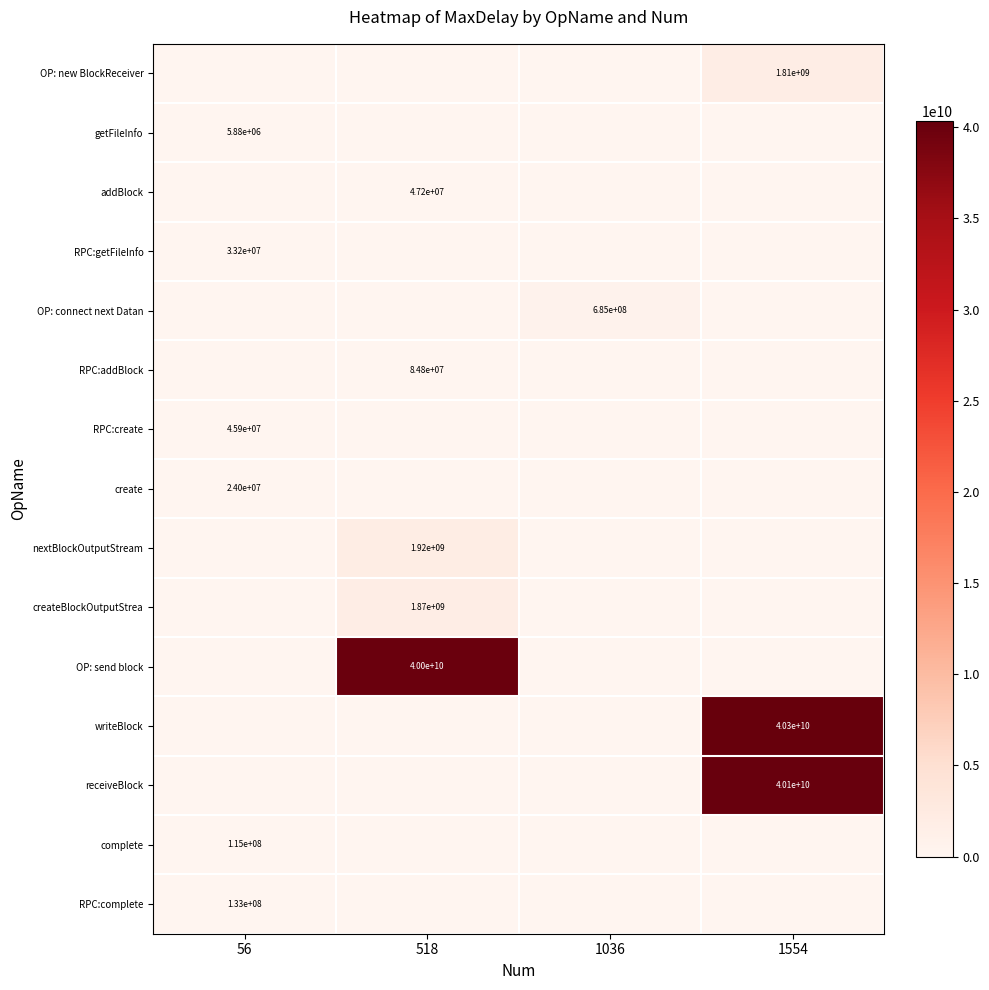

At which category does the chart reach its minimum across all series?

56